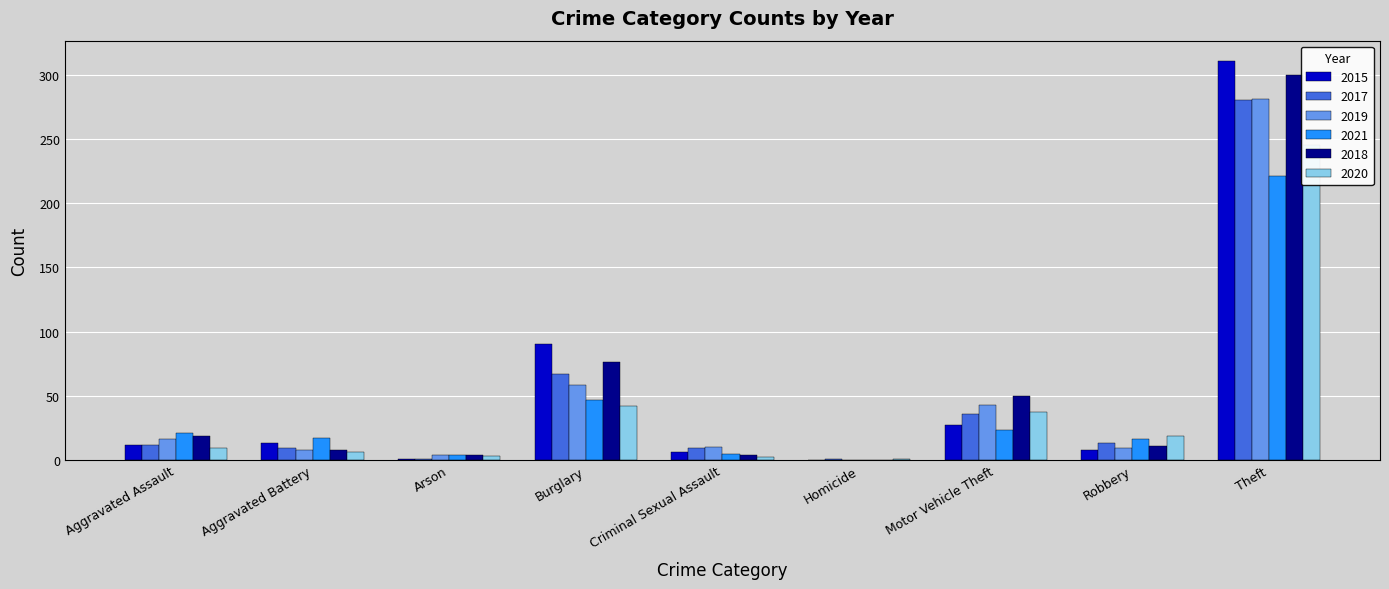

Which has a higher value, Burglary or Theft?

Theft